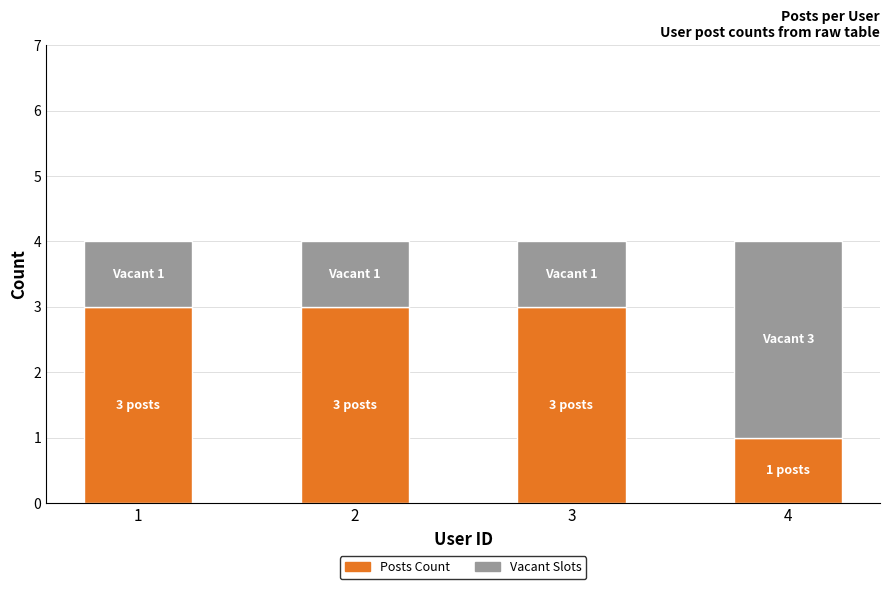

What is the total value across all series at 2?

4